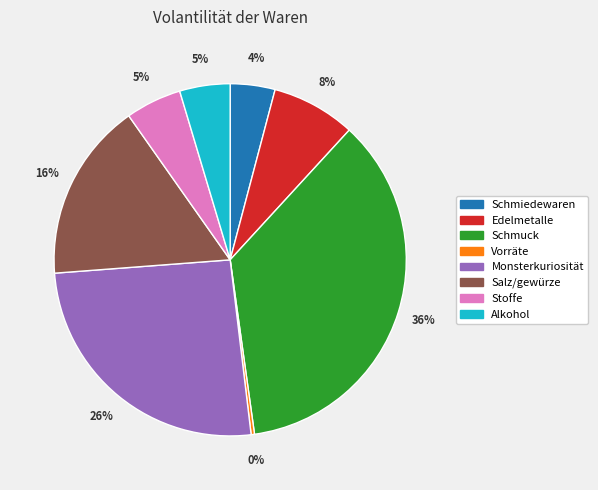

True or false: Alkohol accounts for 13% of the total.

False